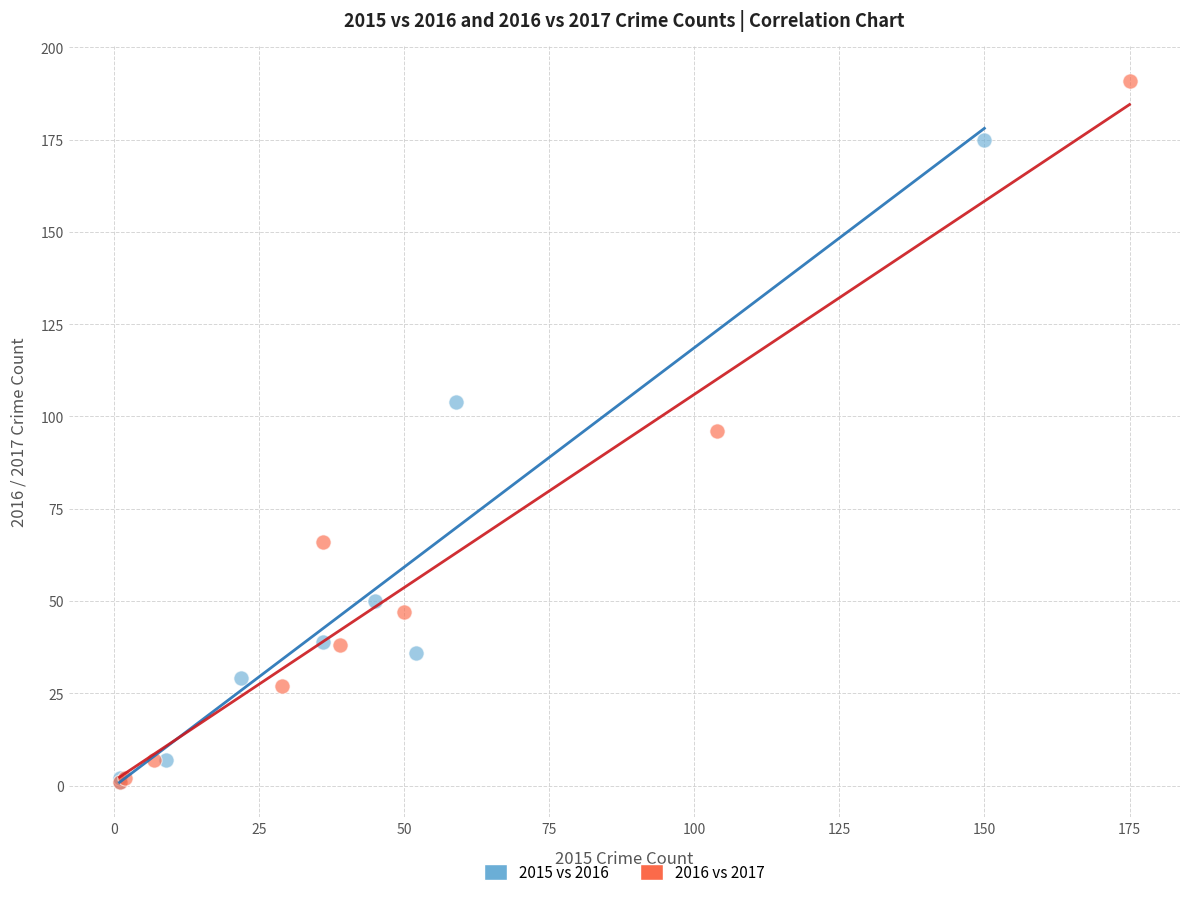

Which series has the largest Y range (max minus min)?

2016 vs 2017